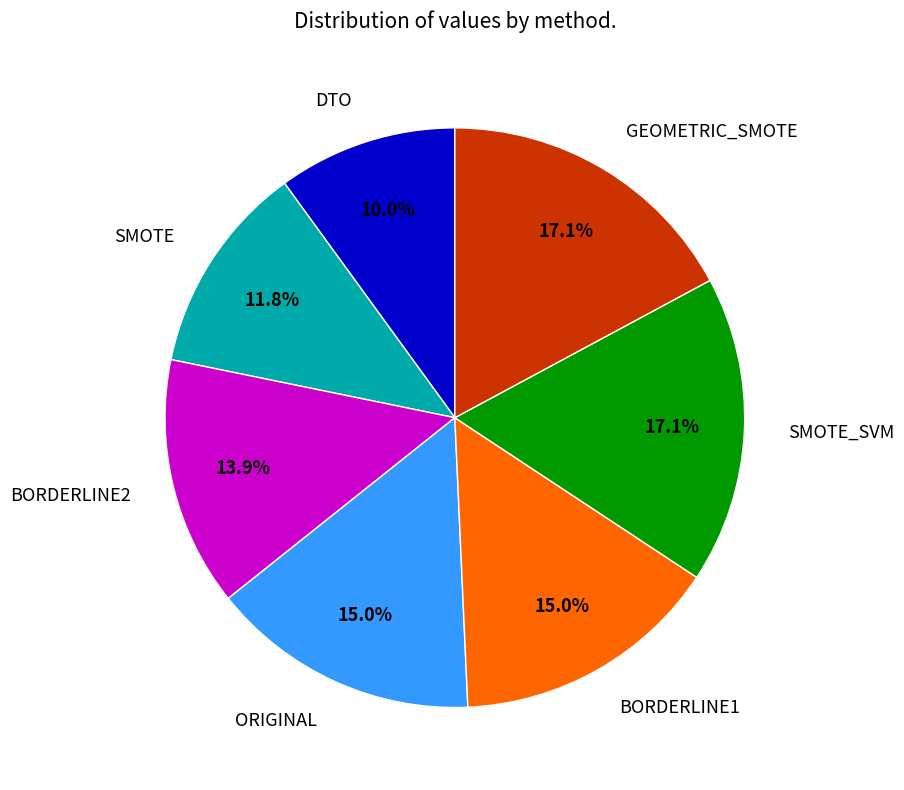

What is the smallest slice in the pie chart?

DTO